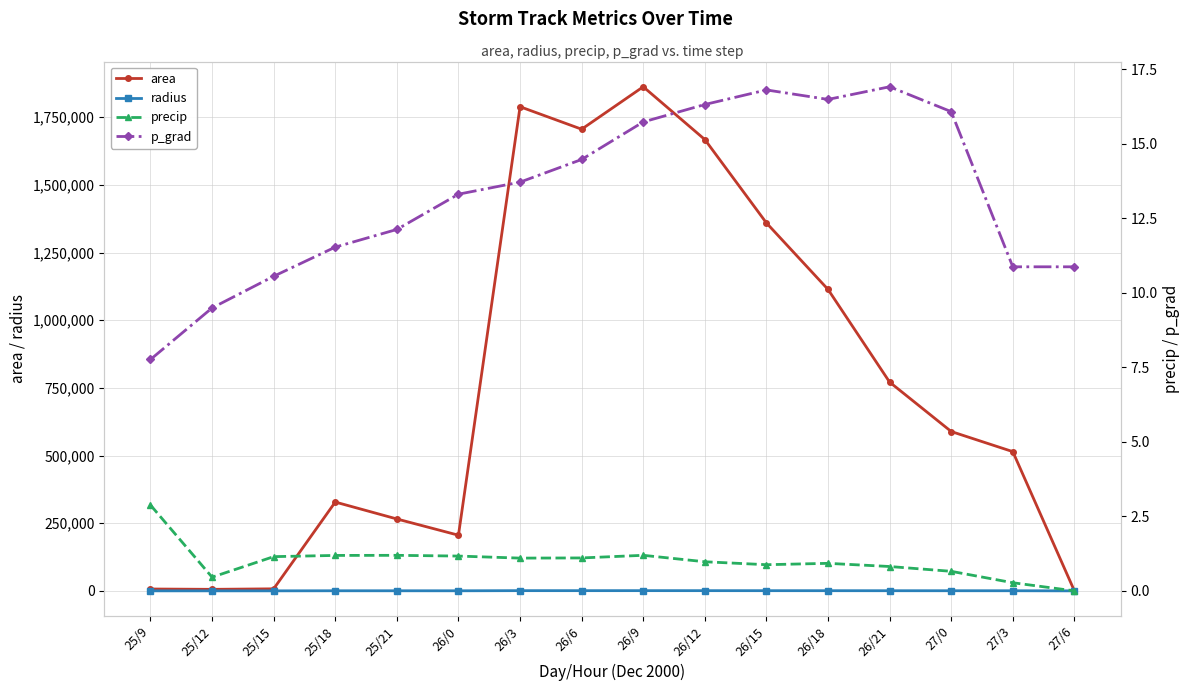

Between 27/3 and 27/0, which is larger?

27/0